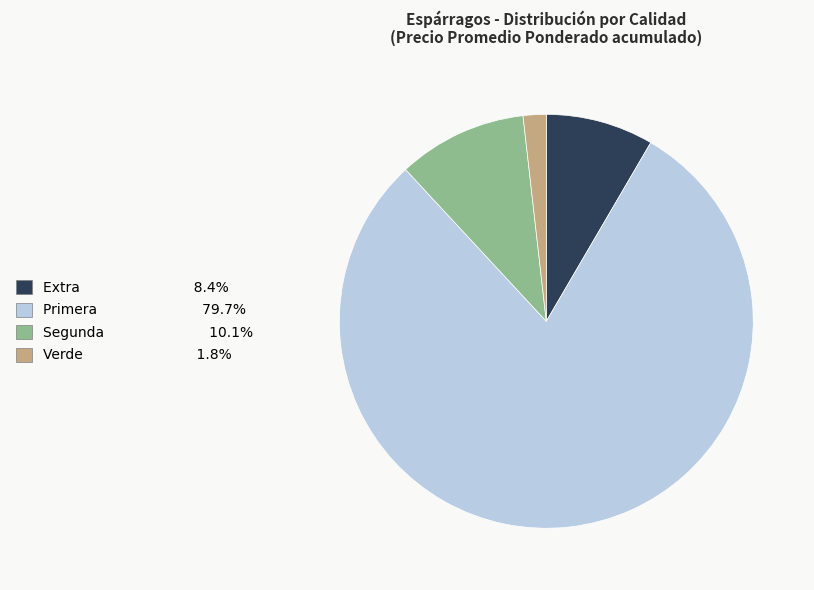

Does any single category account for the majority?

Yes